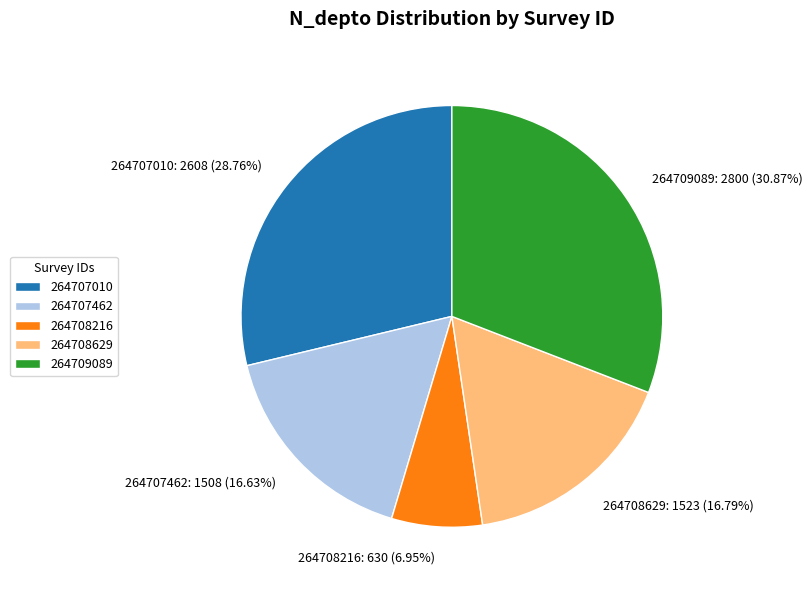

Between 264707010 and 264708216, which is larger?

264707010